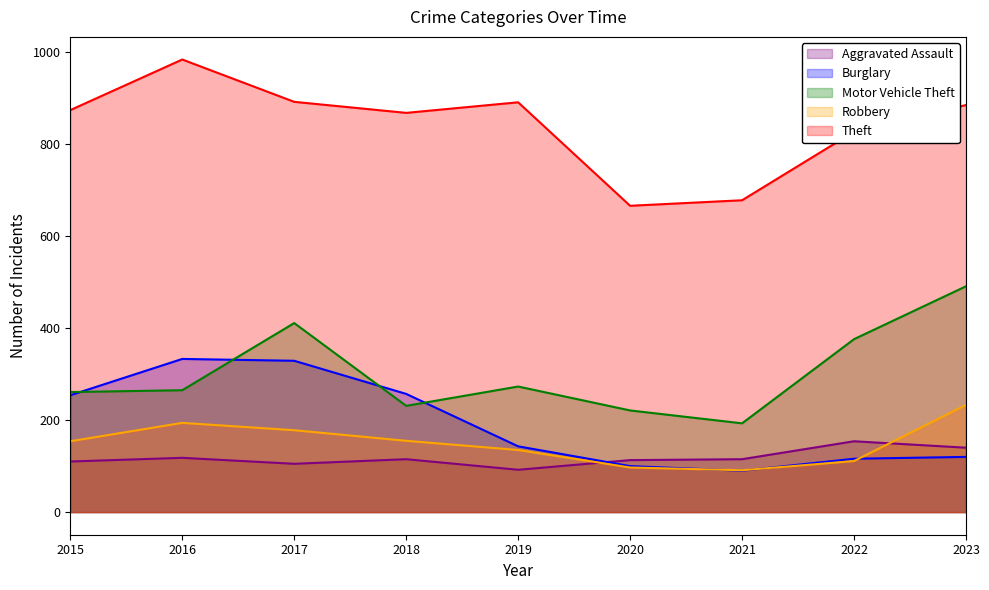

List the labels in order of Theft value, smallest first.

2020, 2021, 2022, 2018, 2015, 2023, 2019, 2017, 2016